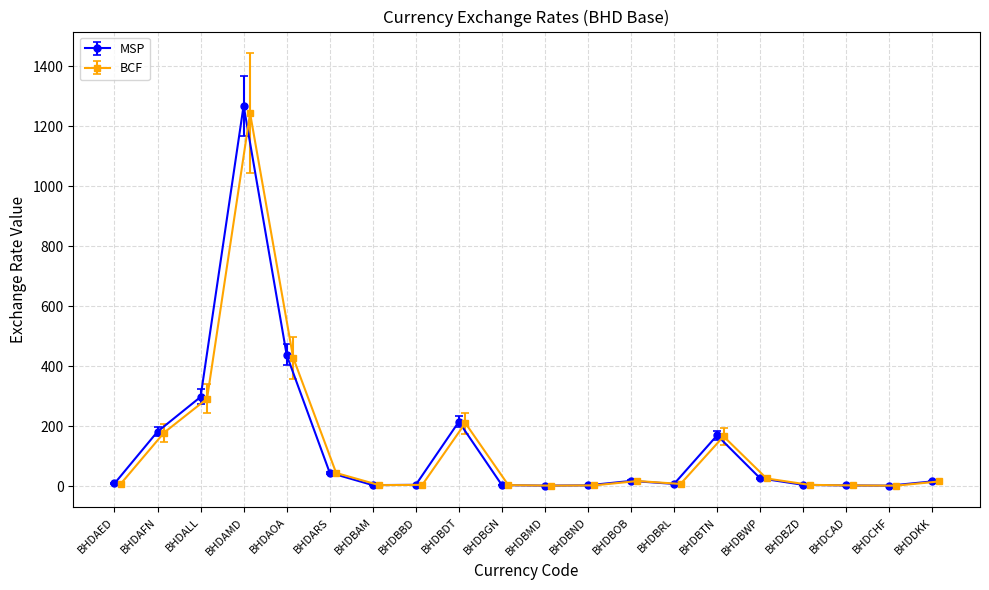

At which label does MSP reach its peak?

BHDAMD